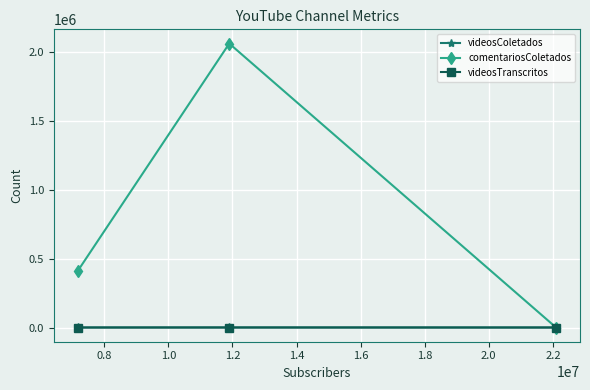

Is this an area chart (filled region under the line)?

No